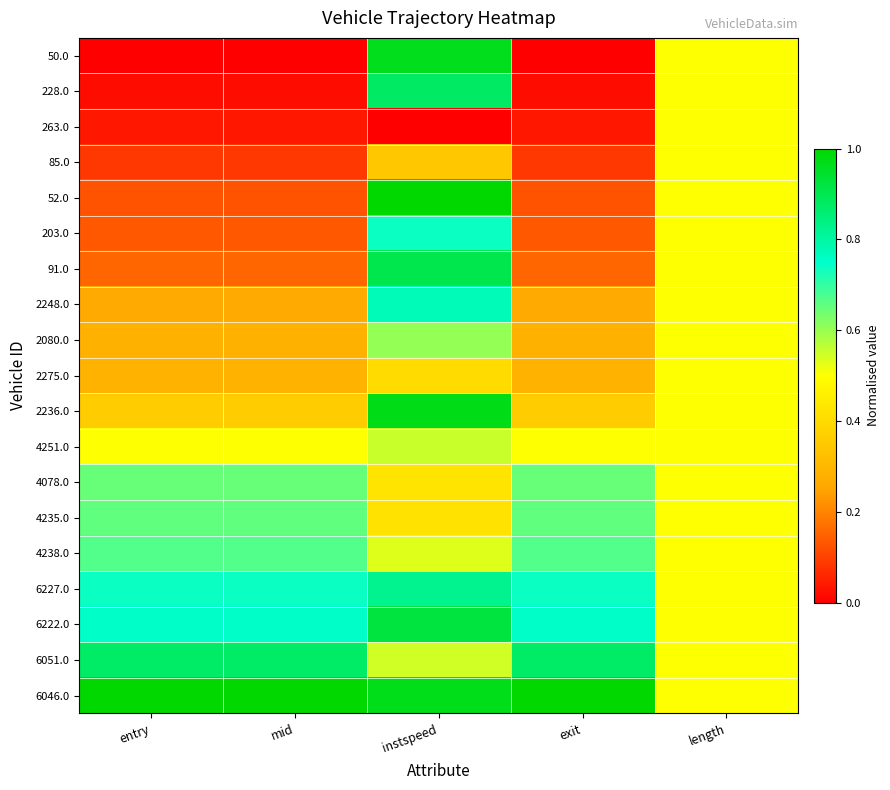

Which label corresponds to the largest value in the chart?

instspeed